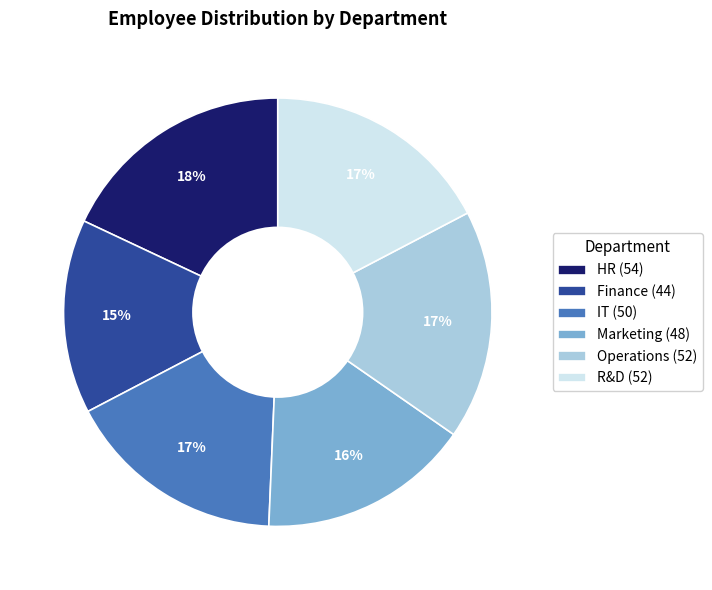

How many slices are in this pie chart?

6